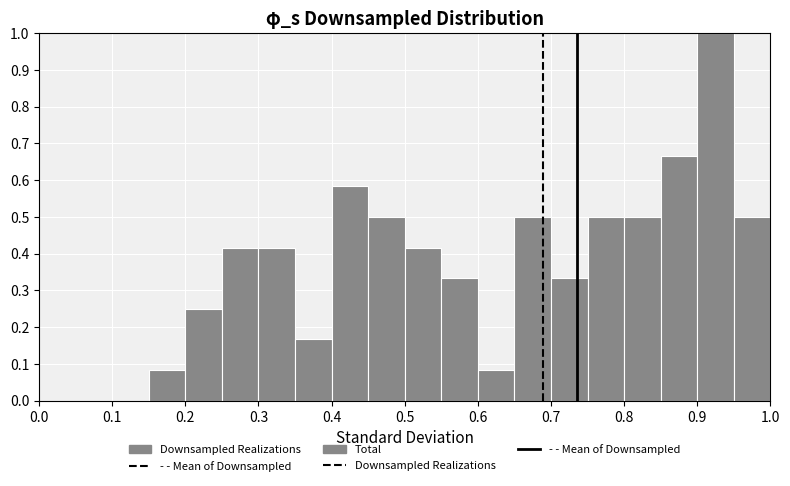

Which range on the x-axis has the tallest bar?

0.90 to 0.95